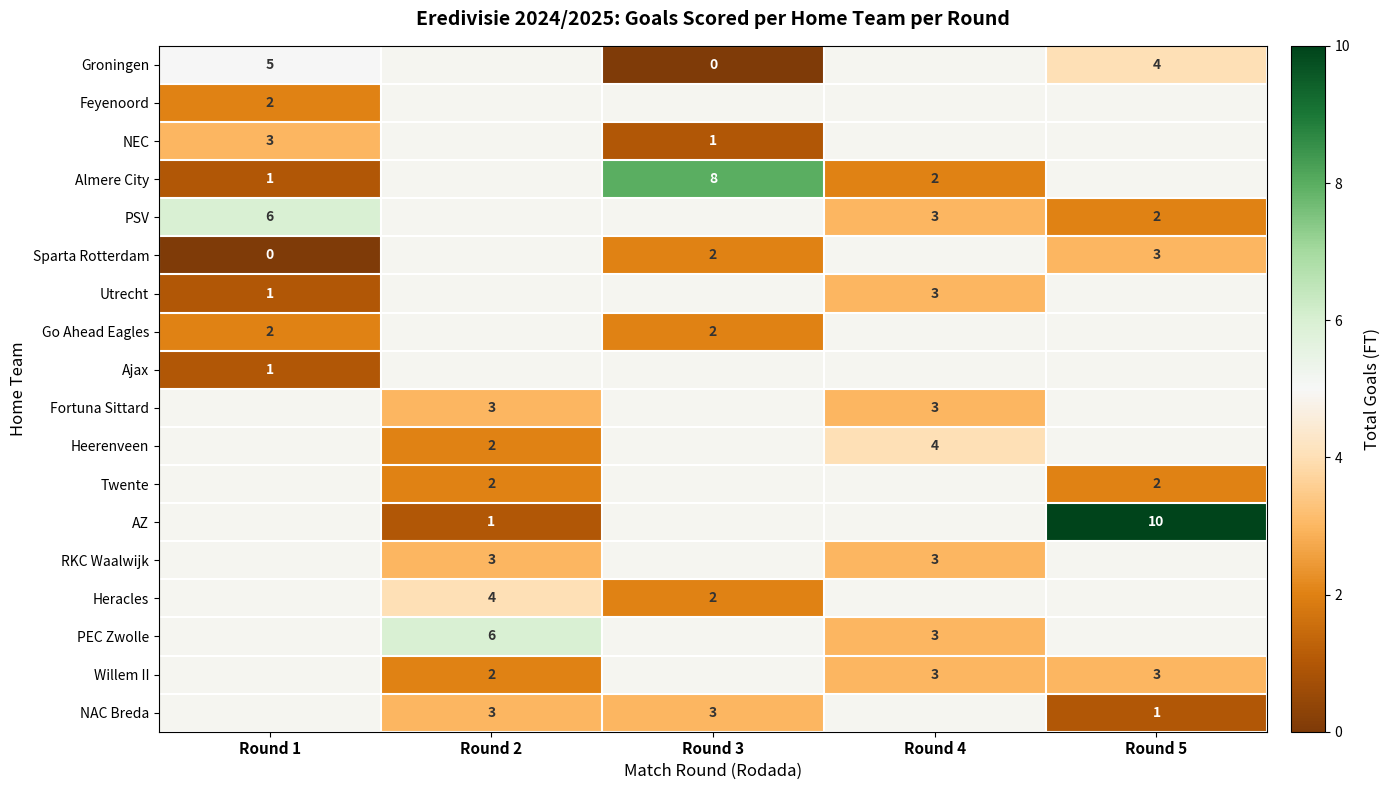

Which label corresponds to the smallest value in the chart?

Round 3